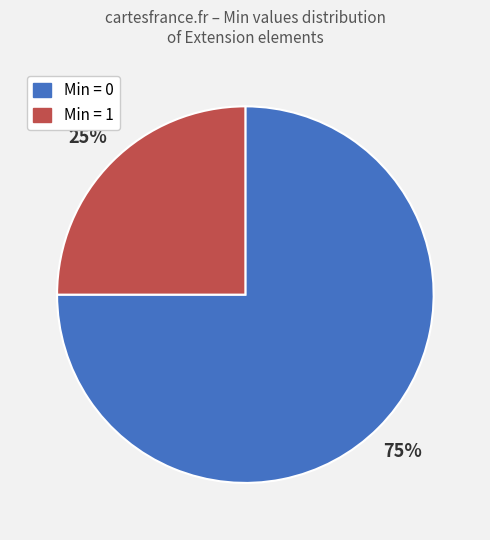

How many segments does this pie chart have?

2